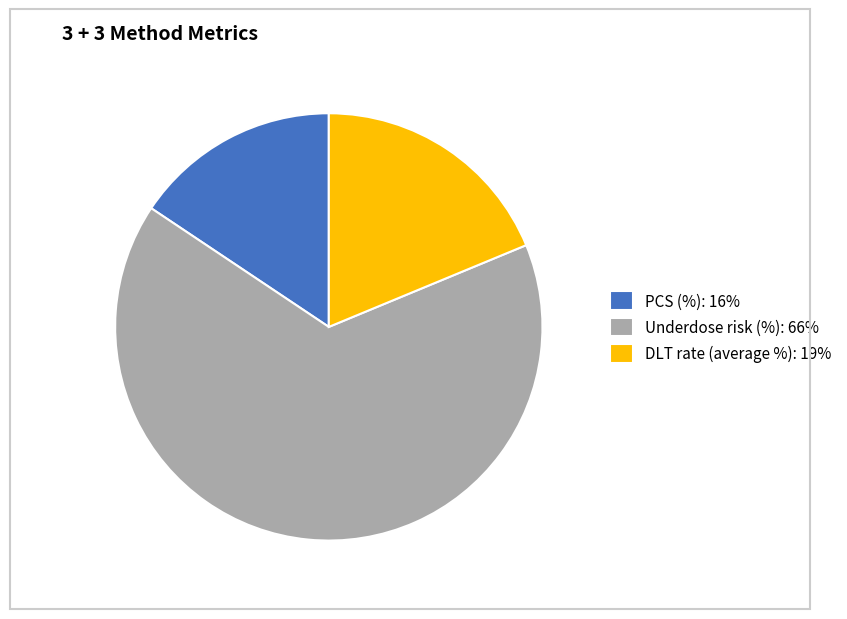

Is it true that Underdose risk (%): 66% is 52% of the pie?

False